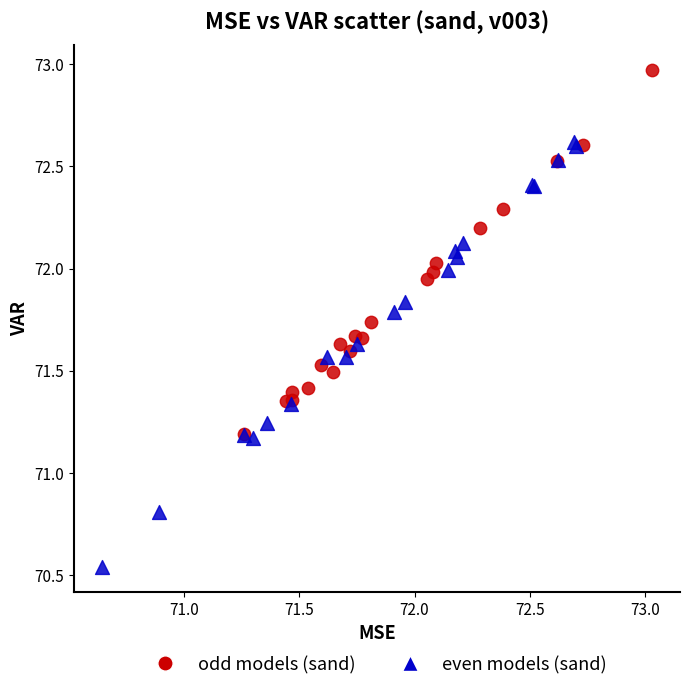

Which series has the widest spread of Y values?

even models (sand)